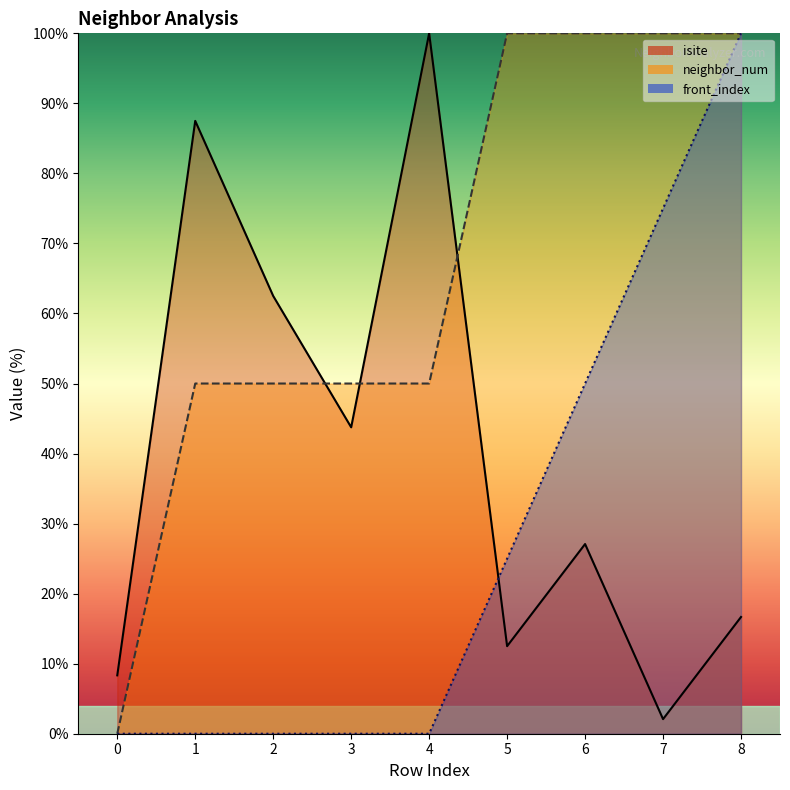

True or false: front_index has more than 1 interior local peaks.

False